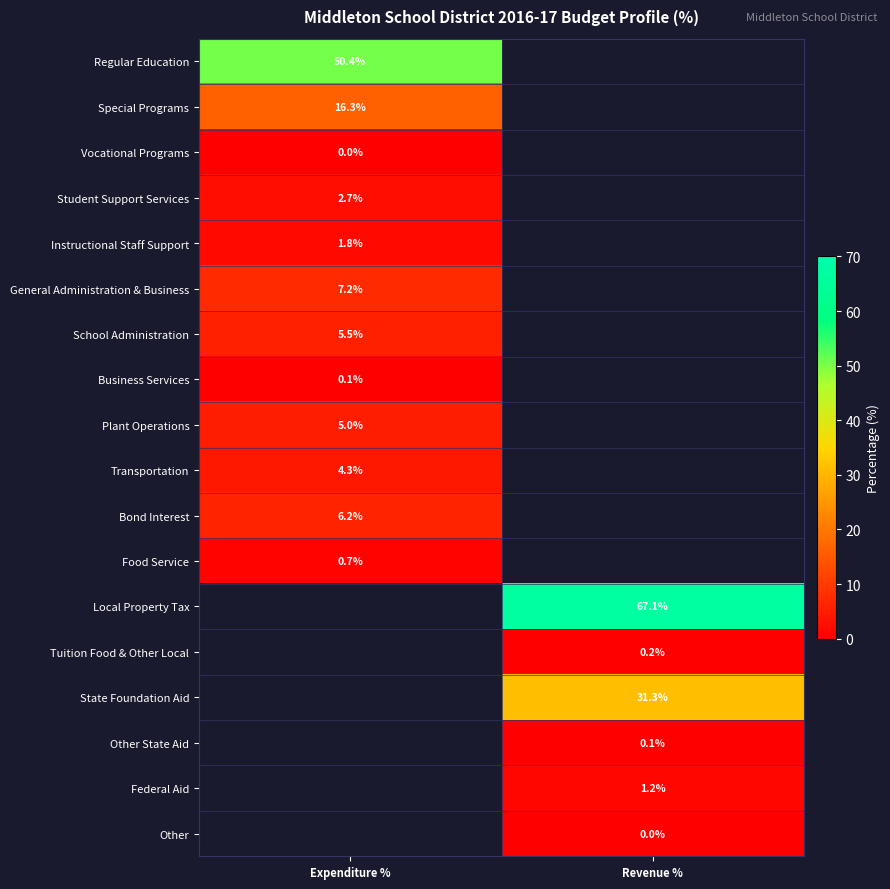

The Plant Operations series shows 1.2 at Expenditure %. True or false?

False